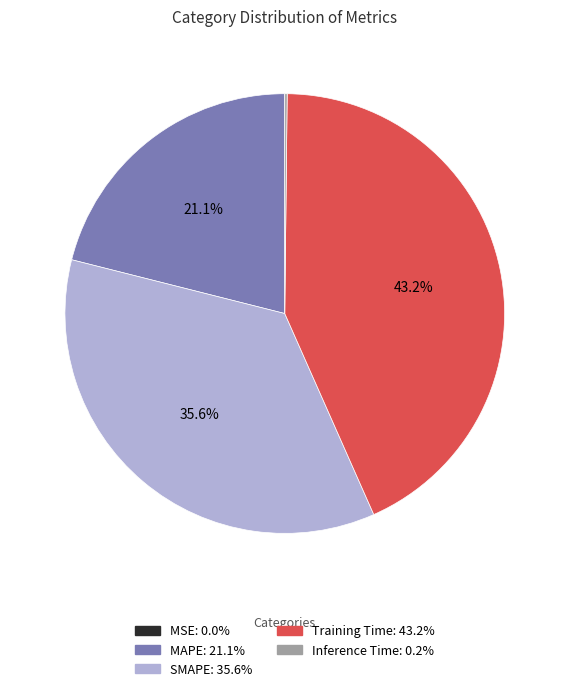

What is the ratio of the value at MAPE to the value at SMAPE?

0.6